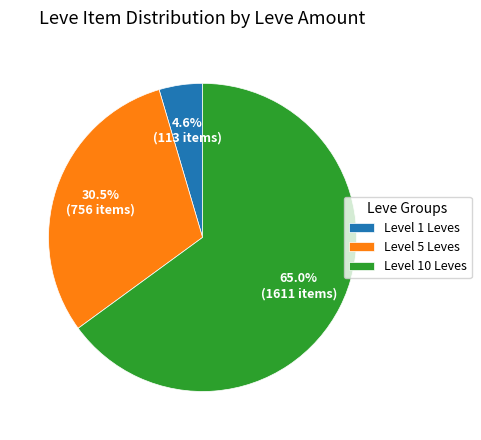

Count the number of slices in the pie.

3